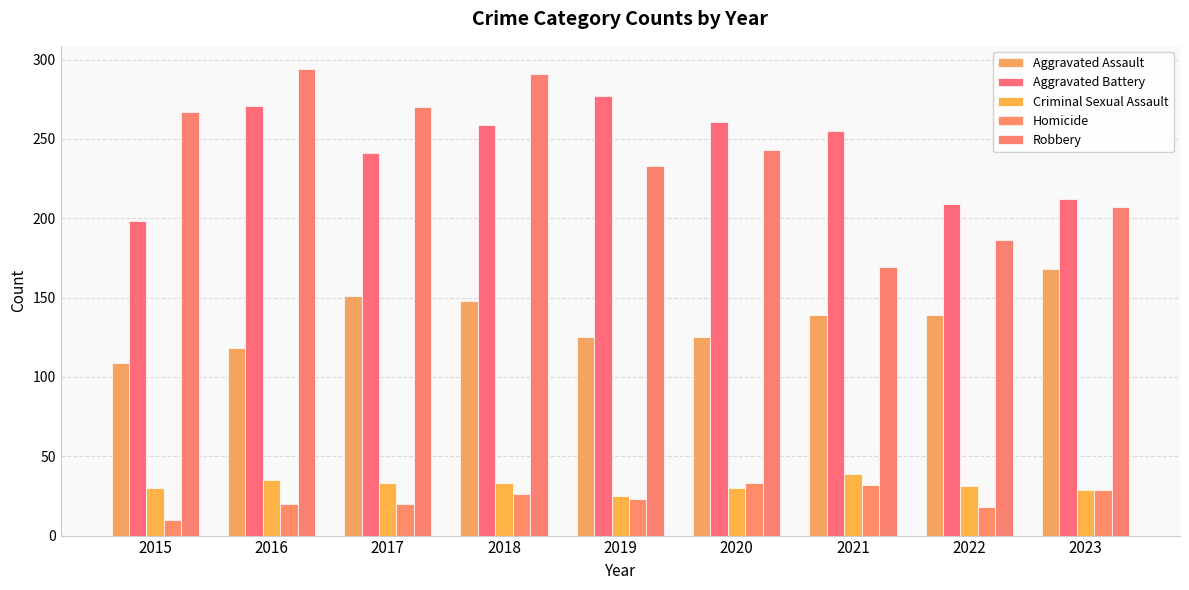

How many bars are there in each group?

5